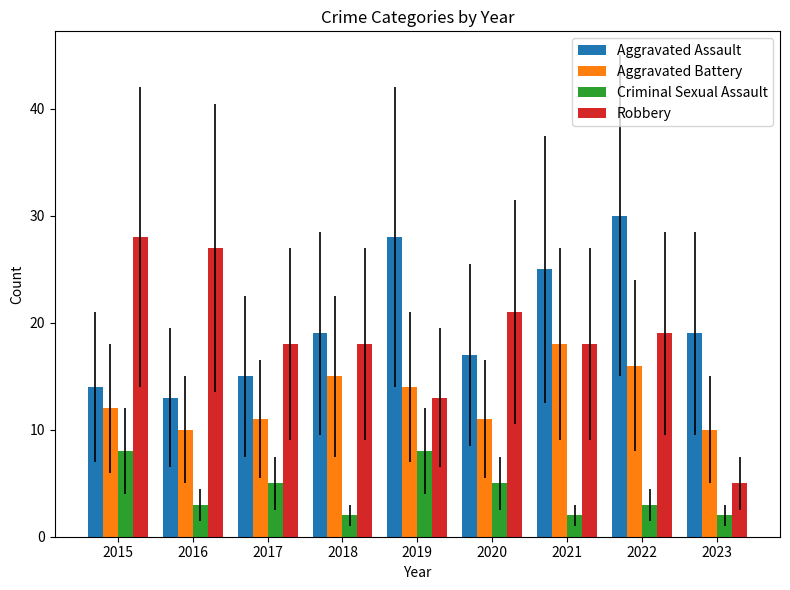

What are all the series names shown in the legend?

Aggravated Assault, Aggravated Battery, Criminal Sexual Assault, Robbery